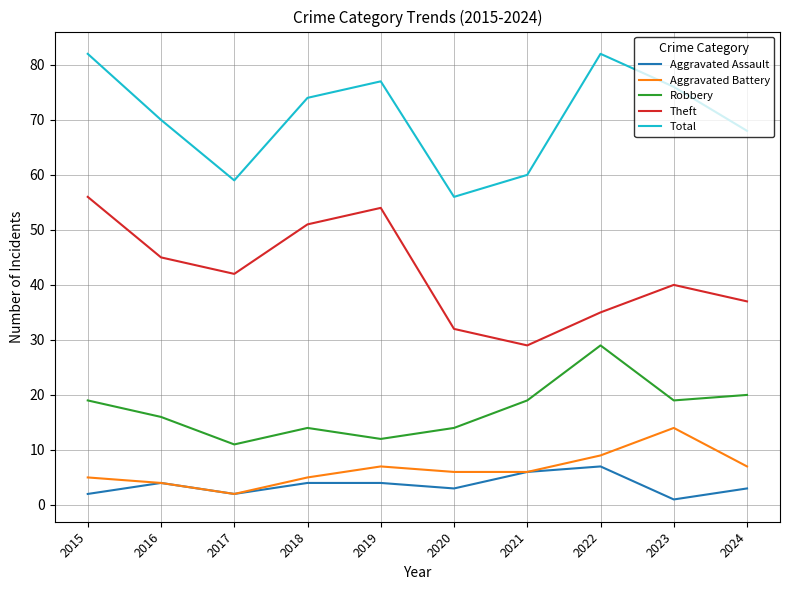

What is the minimum value for Total?

56